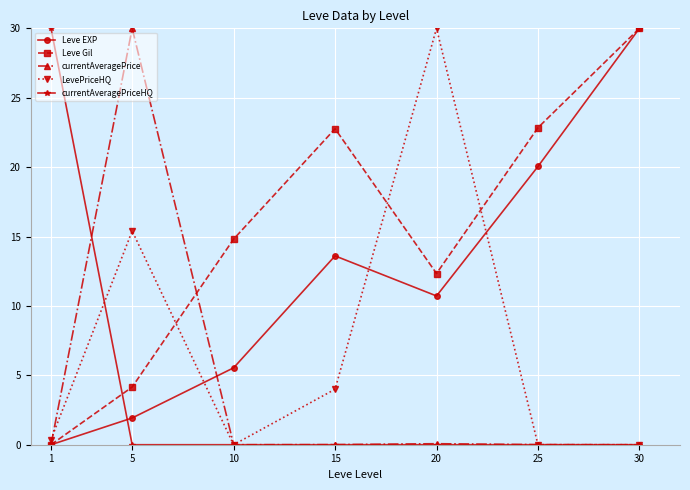

At 5, list the series in order from smallest to largest.

currentAveragePriceHQ, Leve EXP, Leve Gil, LevePriceHQ, currentAveragePrice